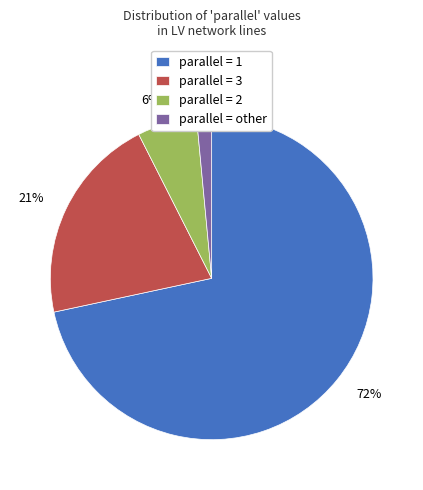

To the nearest percent, what is the average slice percentage?

25%